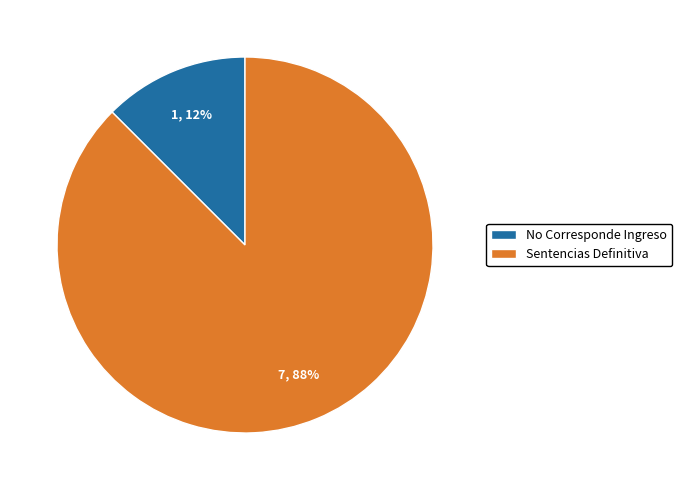

How many slices are in this pie chart?

2